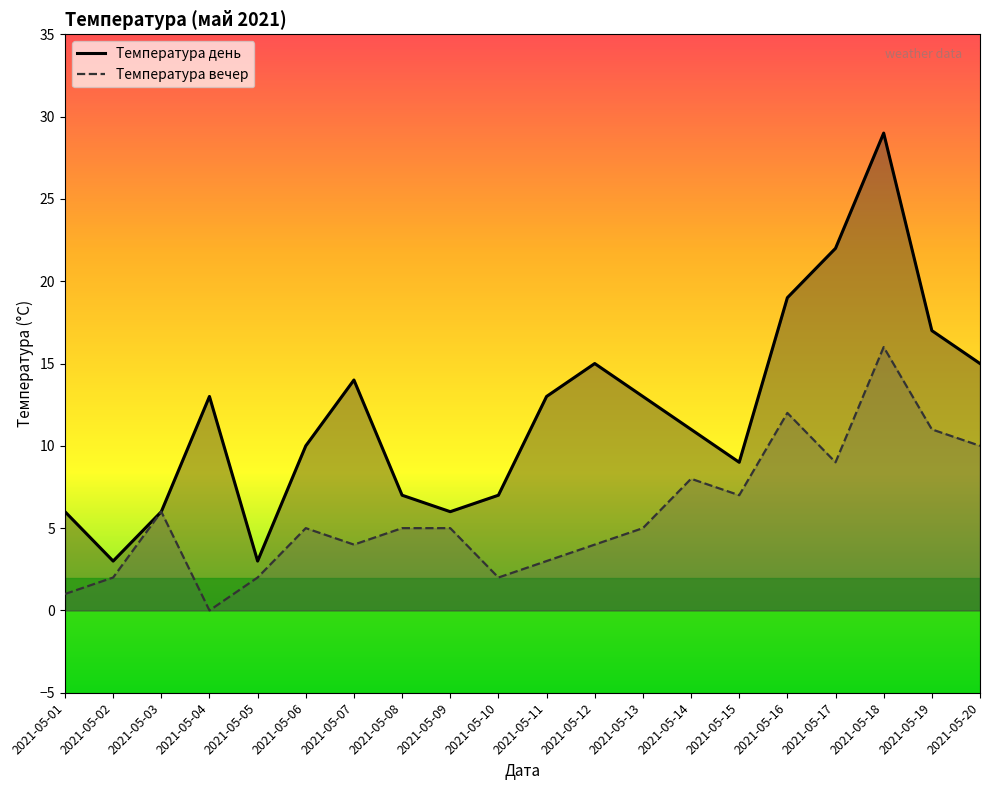

Between 2021-05-12 and 2021-05-19, which is larger?

2021-05-19